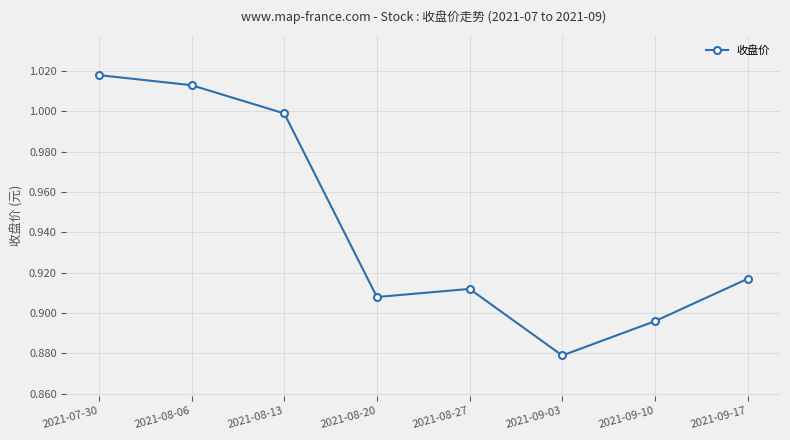

Rank the categories by value from lowest to highest.

2021-09-03, 2021-09-10, 2021-08-20, 2021-08-27, 2021-09-17, 2021-08-13, 2021-08-06, 2021-07-30